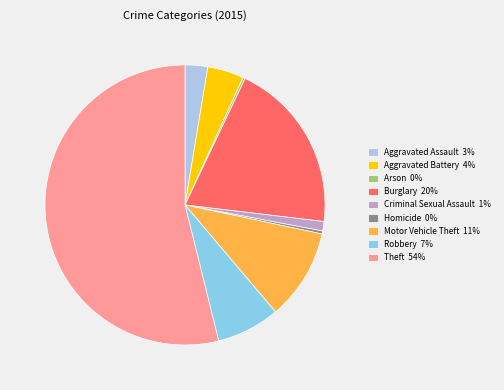

What is the ratio of the value at Robbery to the value at Arson?

29.0